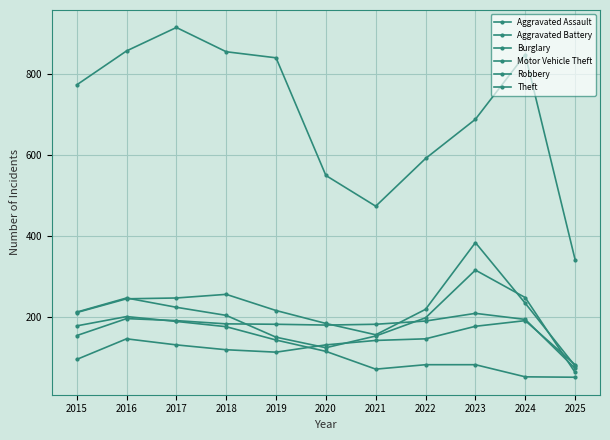

How many series are shown in this chart?

6